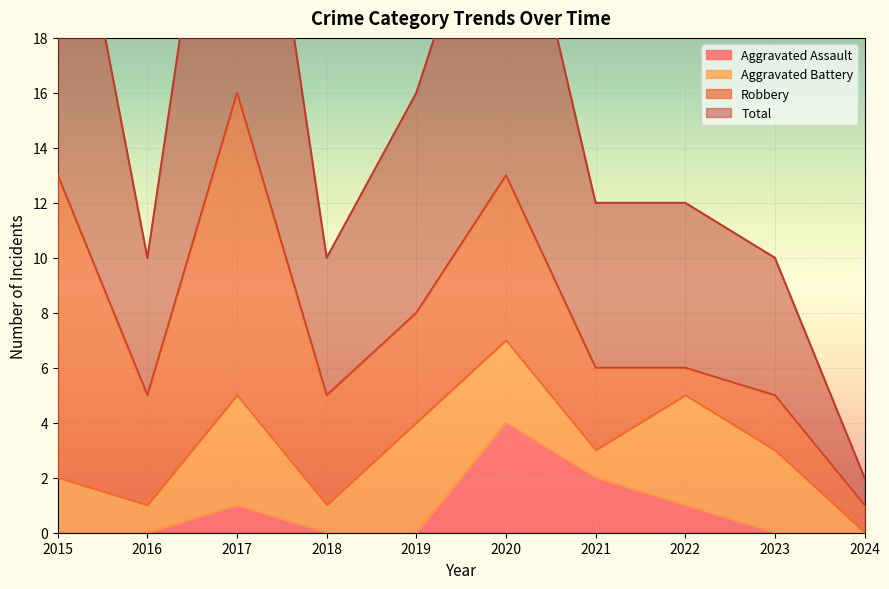

What is the value of the Total point at the 8th from the left?

12